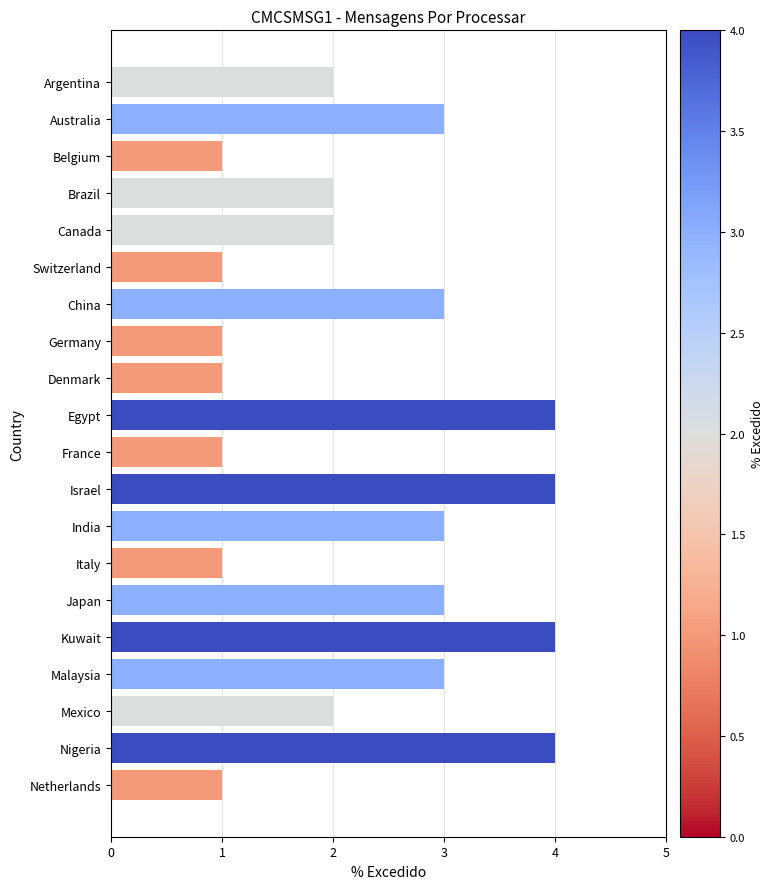

Approximately how many times larger is the value at Switzerland compared to Japan?

0.3